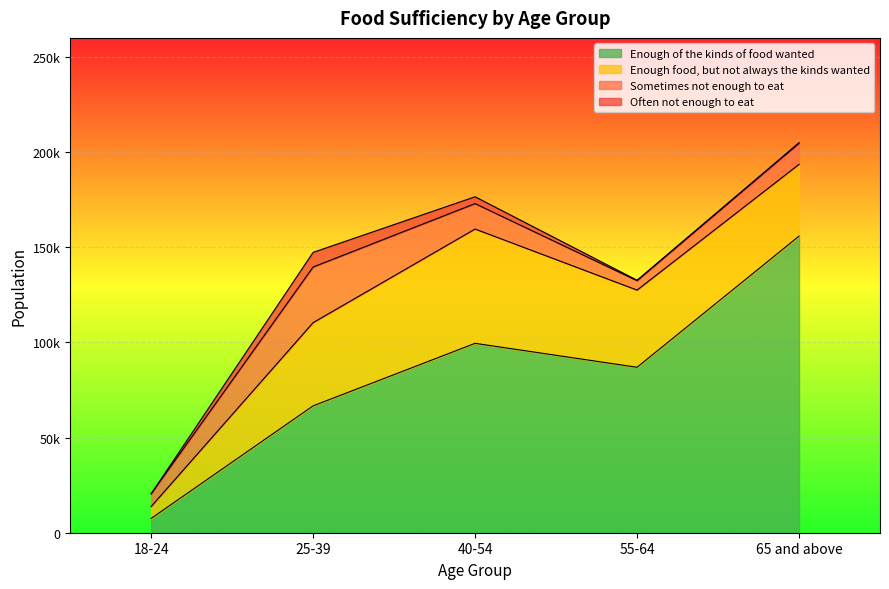

The Enough food, but not always the kinds wanted series shows 37700 at 65 and above. True or false?

True